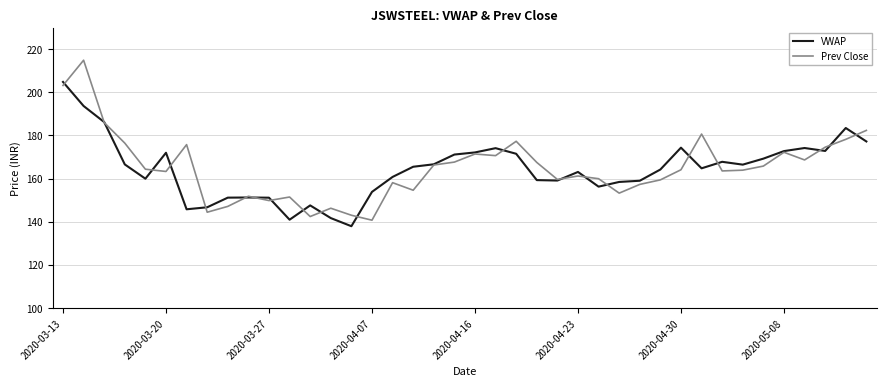

What is the sum of all Prev Close values?

6599.0